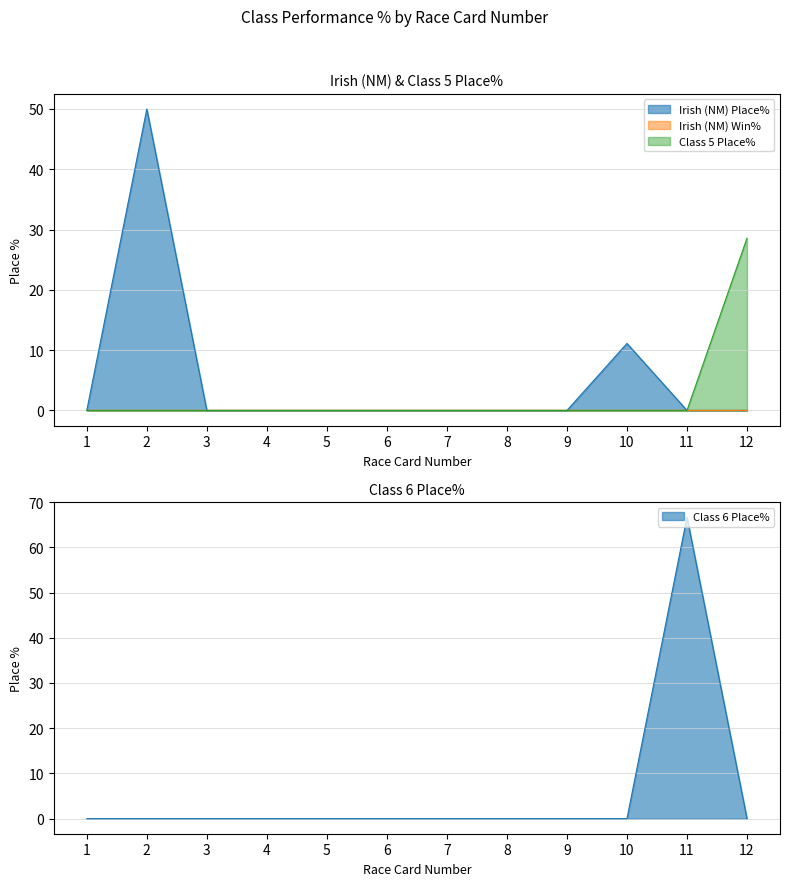

How many lines are shown in the chart?

4